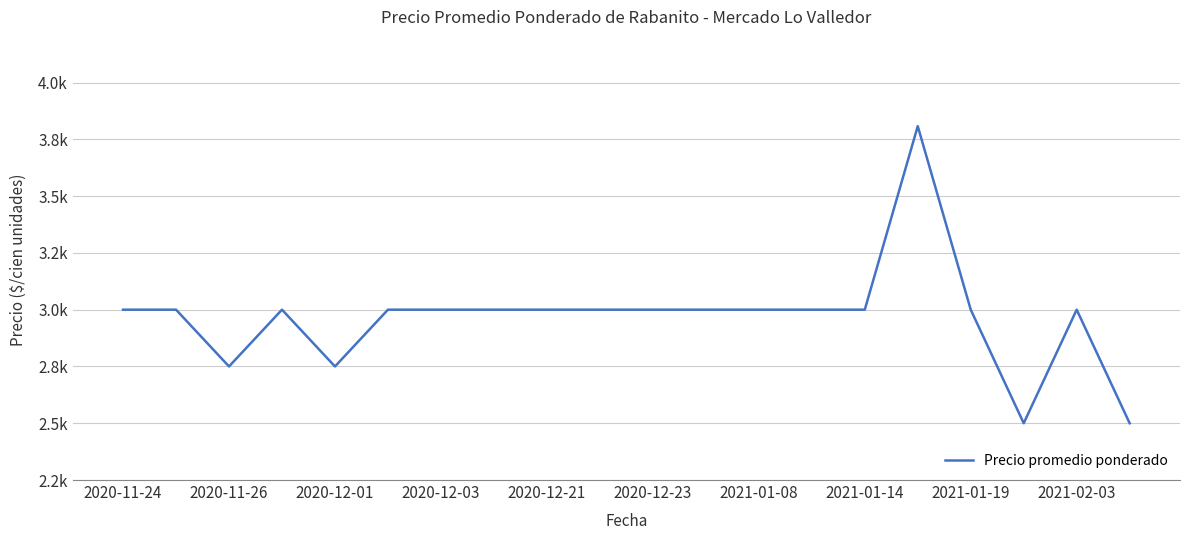

What is the difference between the maximum and minimum values?

1308